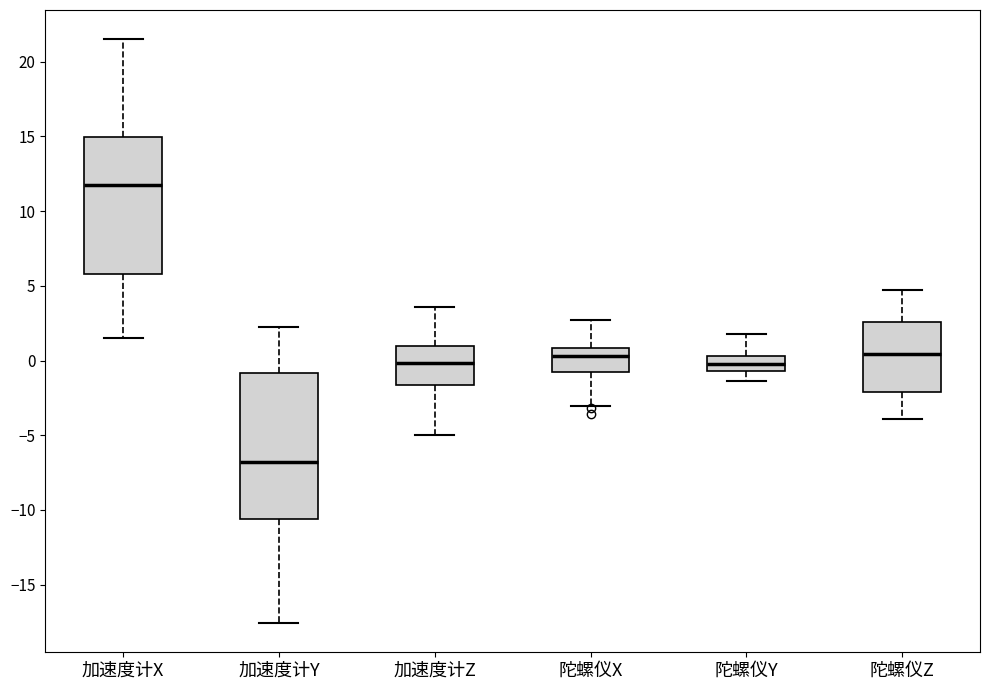

Reading left to right, read every box against the y-axis: the position of its median line, the range the box covers, and the ends of its whiskers. The values are not printed on the chart, so give them approximately, as read against the axis.

加速度计X: median 12.0, box 6.0 to 15.0, whiskers 1.5 to 21.5
加速度计Y: median -7.0, box -10.5 to -1.0, whiskers -17.5 to 2.0
加速度计Z: median 0.0, box -1.5 to 1.0, whiskers -5.0 to 3.5
陀螺仪X: median 0.5, box -0.5 to 1.0, whiskers -3.0 to 2.5
陀螺仪Y: median -0.5 (inside the box), box -0.5 to 0.5, whiskers -1.5 to 1.5
陀螺仪Z: median 0.5, box -2.0 to 2.5, whiskers -4.0 to 4.5